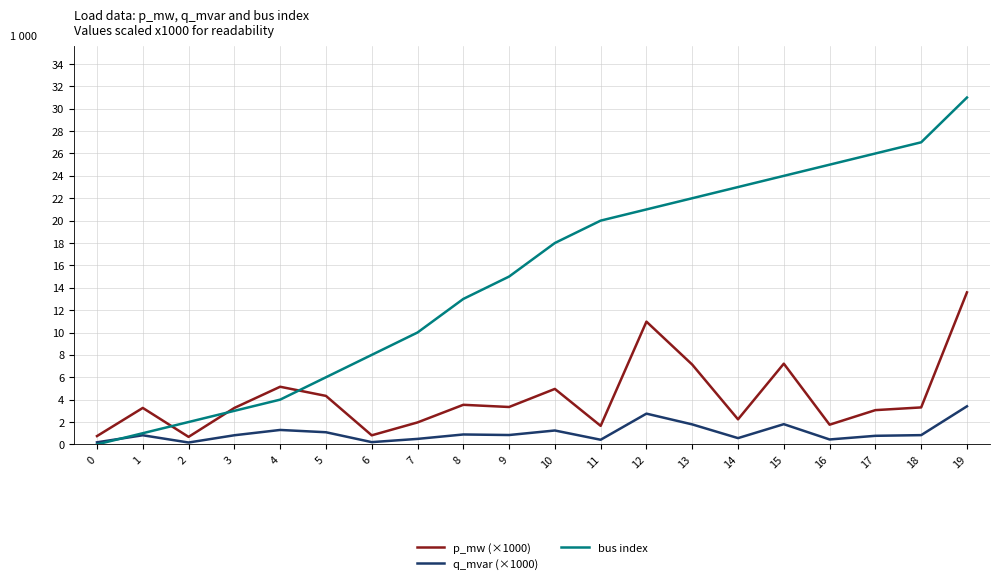

What is the maximum value for bus index?

31.0